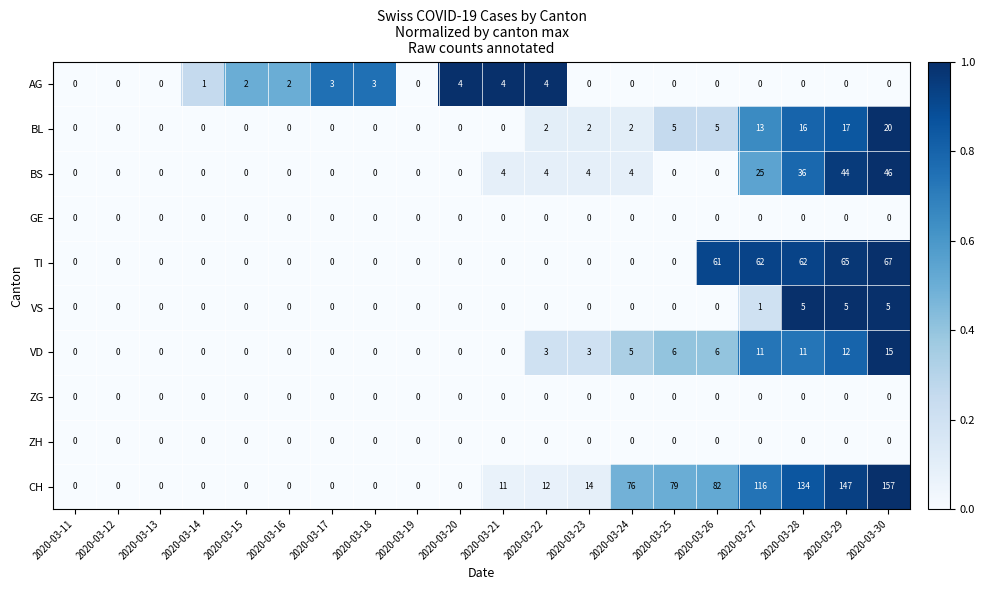

Which series has the largest total across all categories?

CH